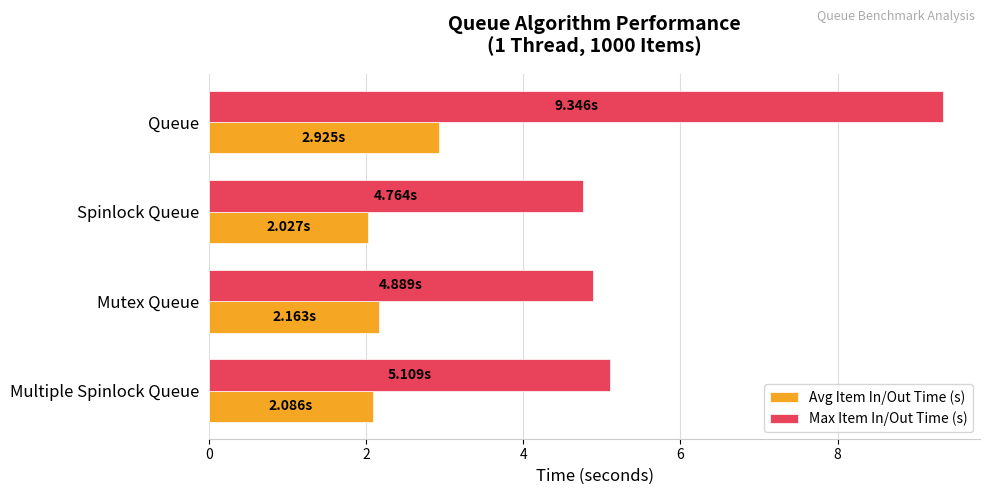

List the labels in order of Max Item In/Out Time (s) value, largest first.

Queue, Multiple Spinlock Queue, Mutex Queue, Spinlock Queue